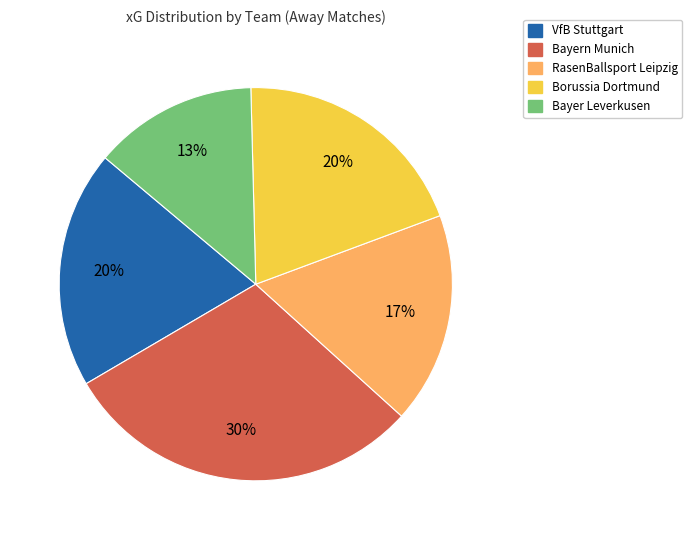

What is the smallest slice in the pie chart?

Bayer Leverkusen